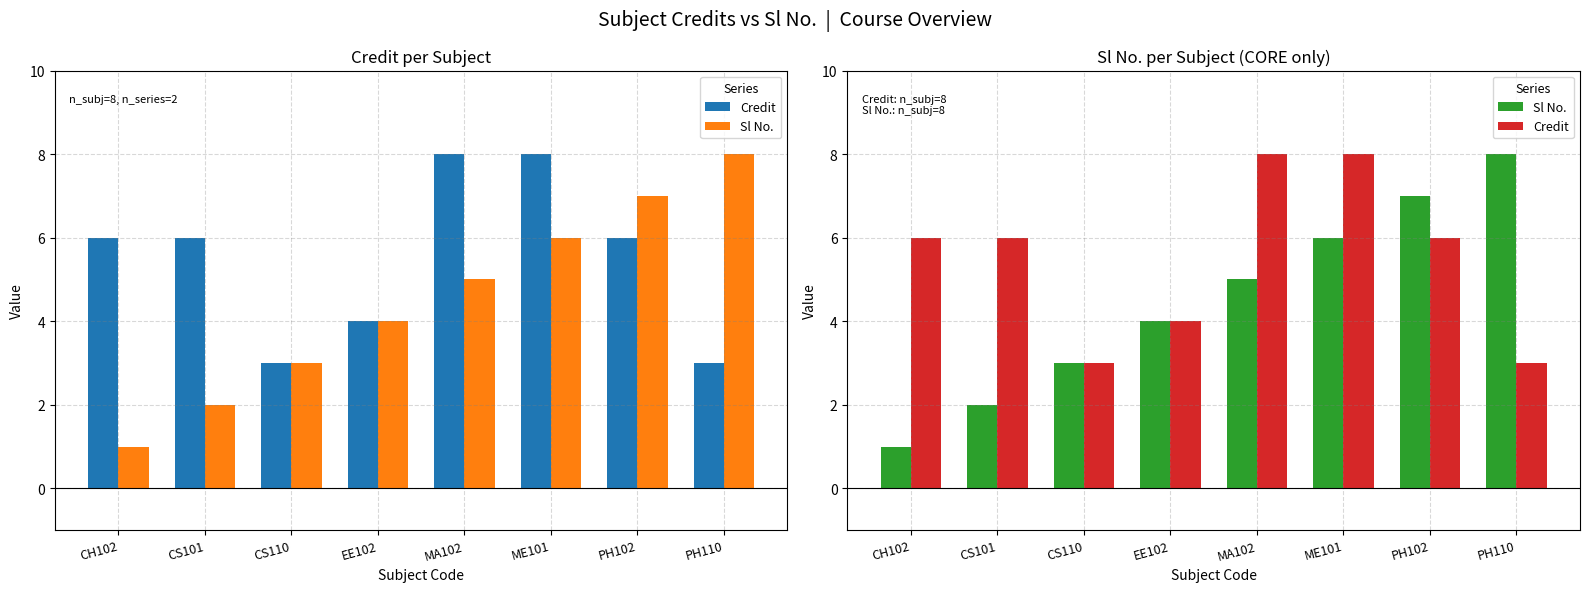

Is the value of Sl No. at ME101 greater than the value of Credit at MA102?

No